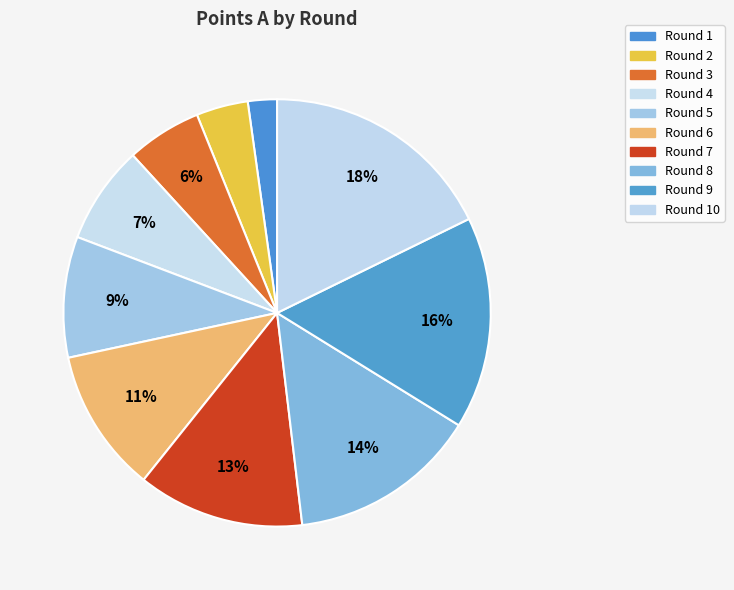

Count the number of slices in the pie.

10